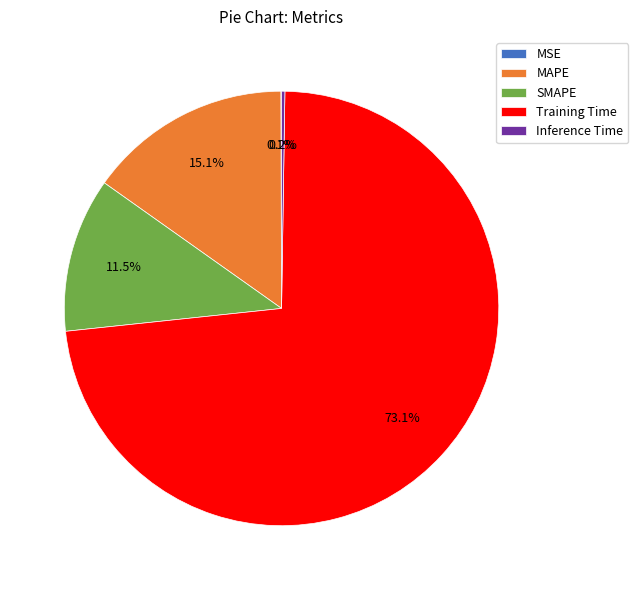

What is the largest slice in the pie chart?

Training Time